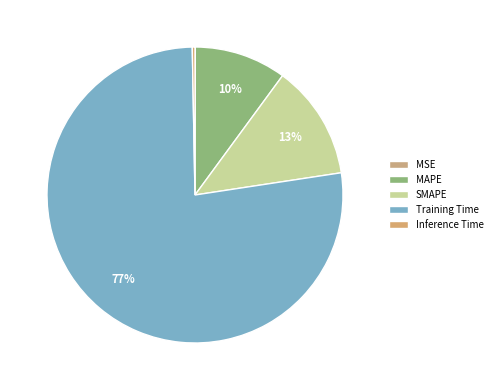

Approximately how many times larger is the value at MAPE compared to Training Time?

0.1